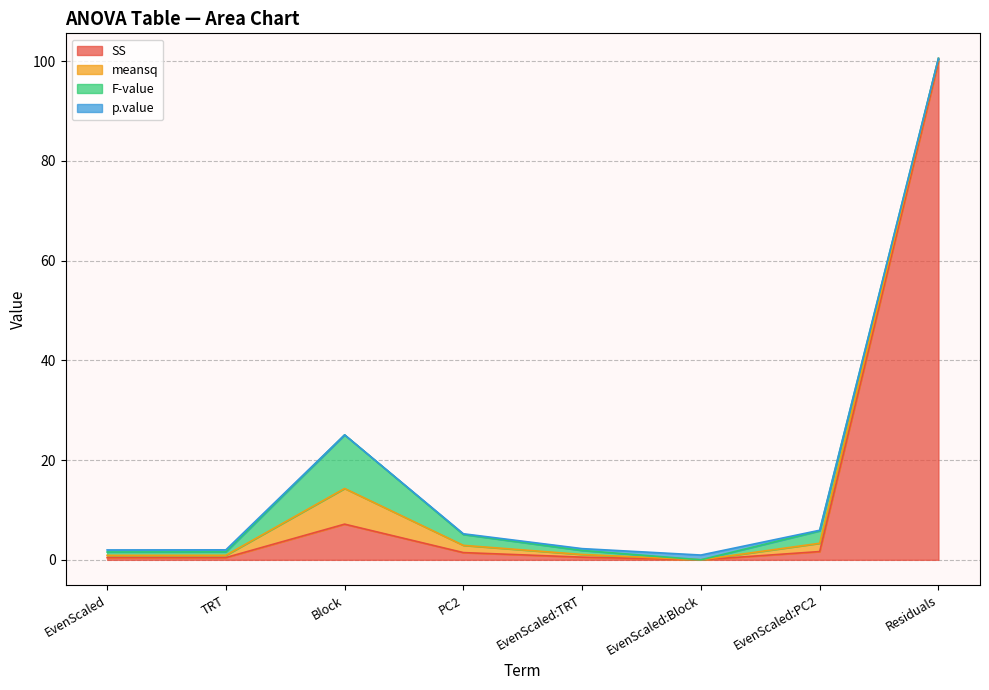

Which series has the widest spread of values?

SS